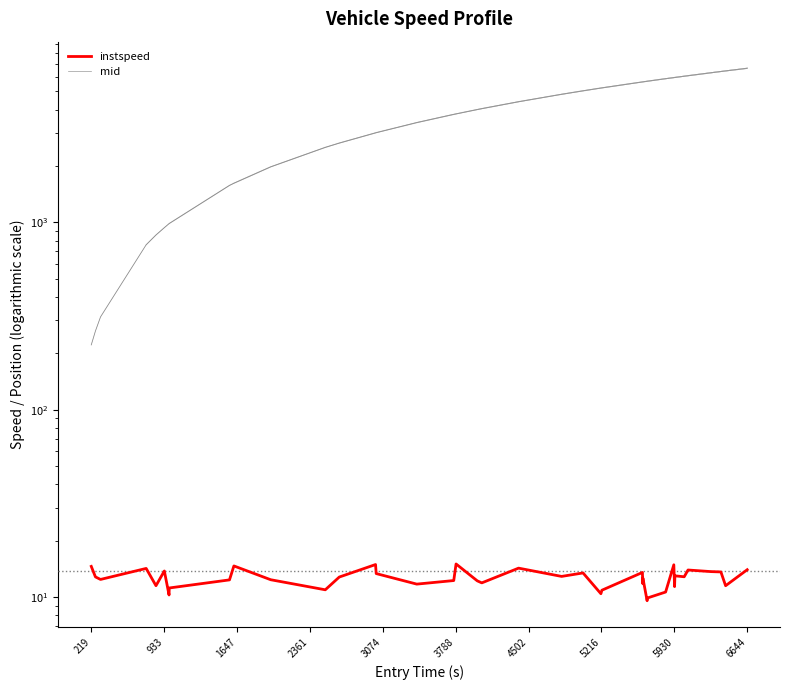

What is the difference between the maximum and minimum values in the instspeed series?

5.5